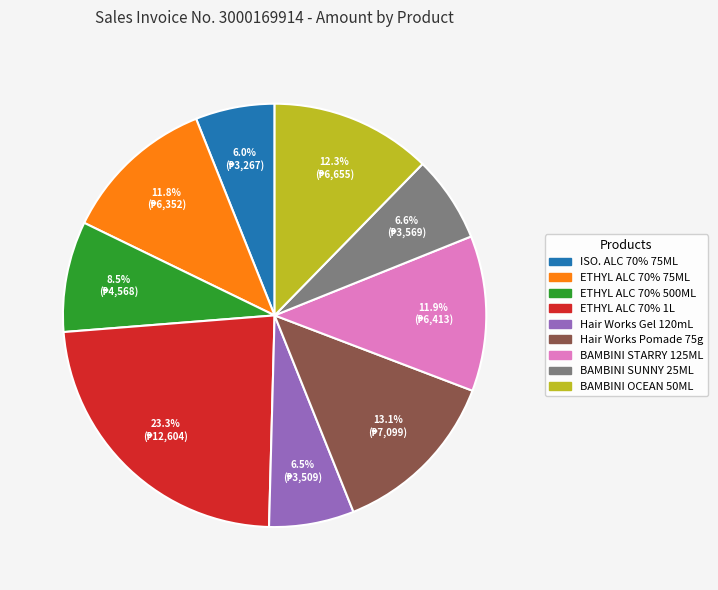

Does any single category account for the majority?

No